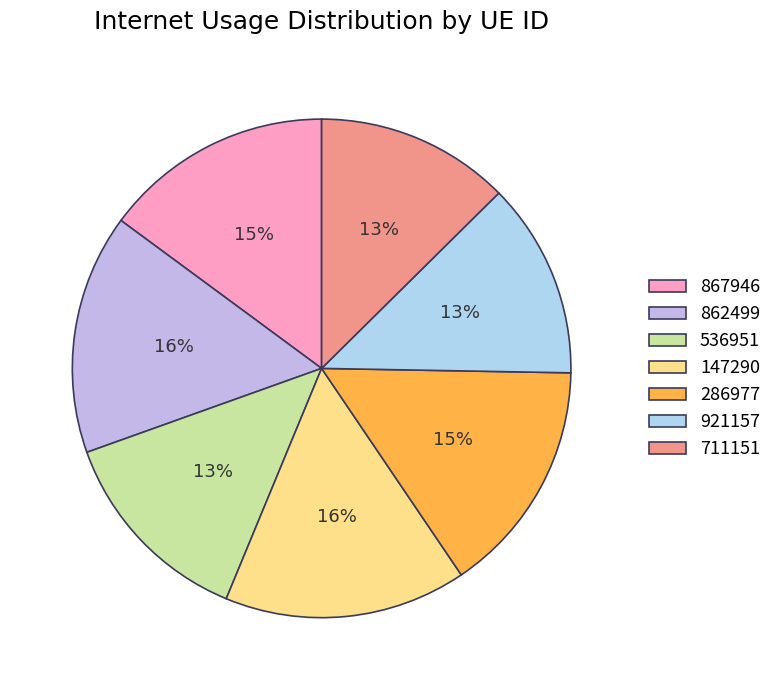

Is 862499 the majority of the pie?

No